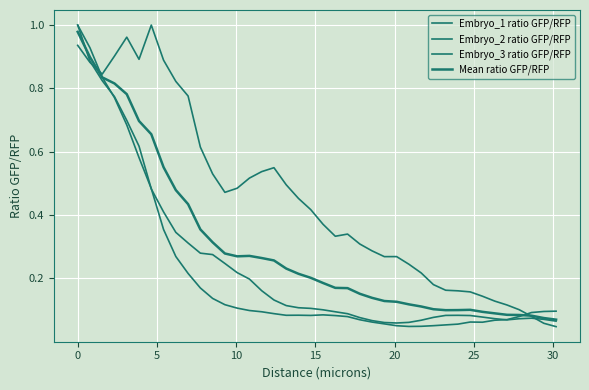

Where do Embryo_1 ratio GFP/RFP and Embryo_2 ratio GFP/RFP first cross each other?

0 and 5